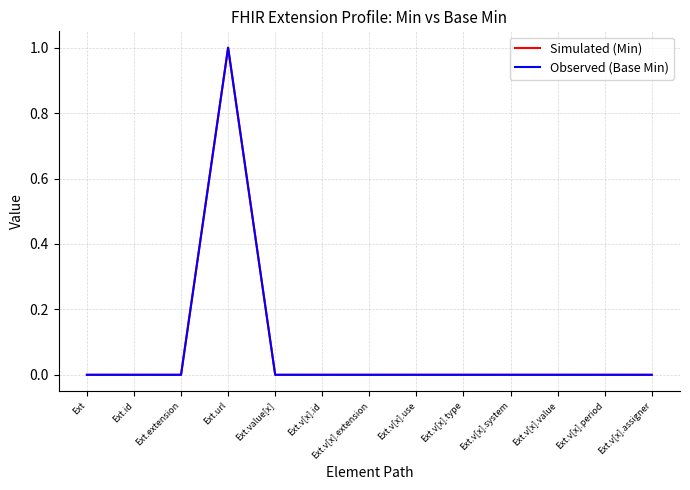

Which has a higher value, Ext.v[x].assigner or Ext.v[x].value?

Ext.v[x].assigner